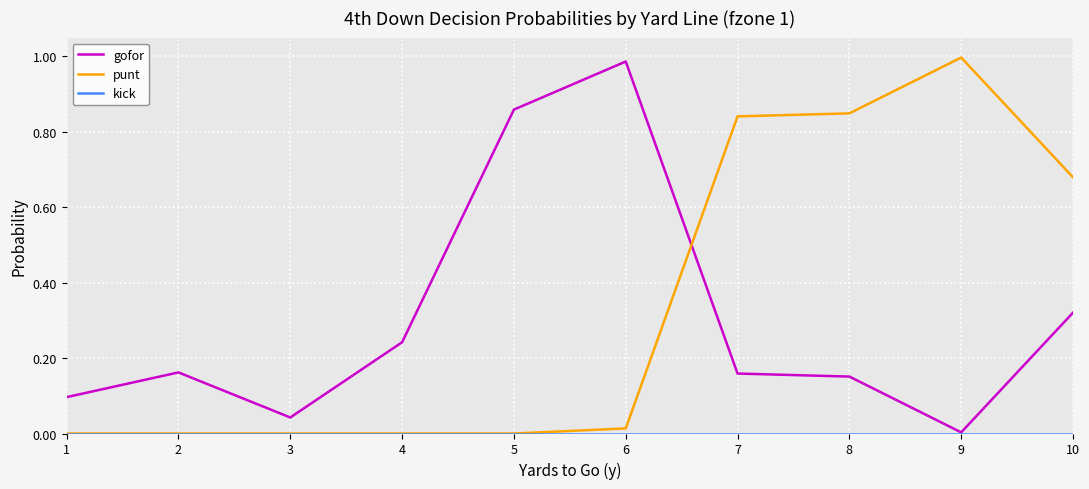

The gofor series shows 0.3 at 8. True or false?

False